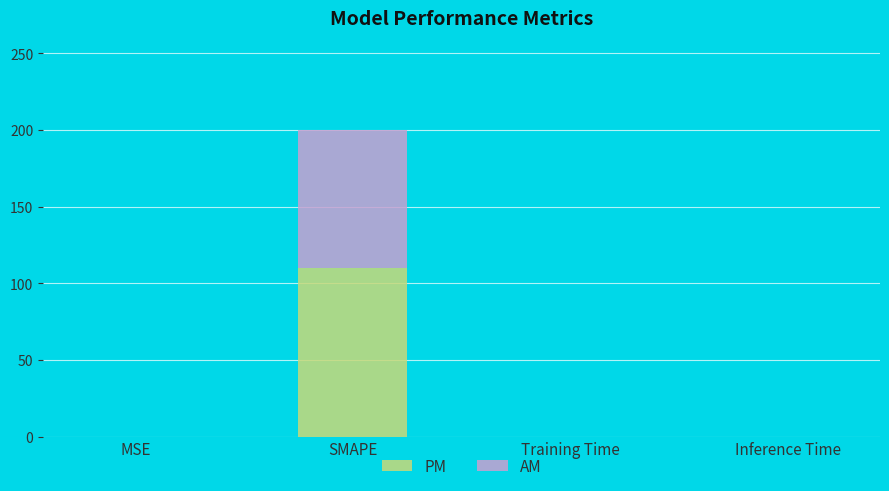

Read the PM value at SMAPE.

110.0